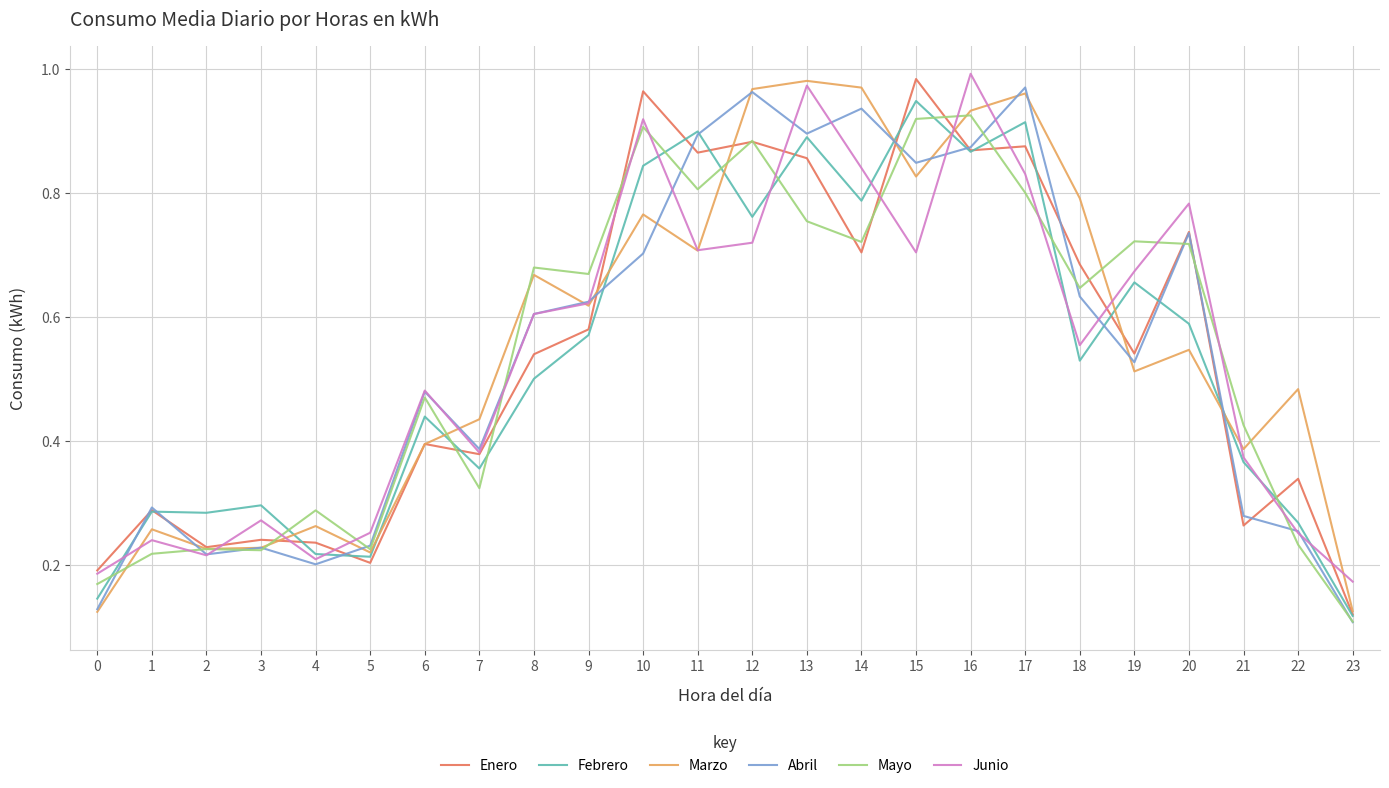

In Junio, how many points are lower than both neighbors (excluding endpoints)?

6